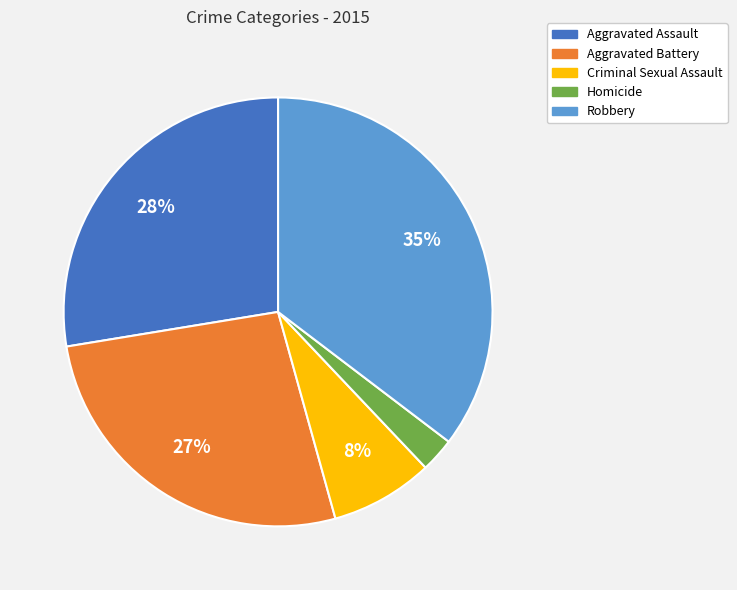

How many slices are in this pie chart?

5